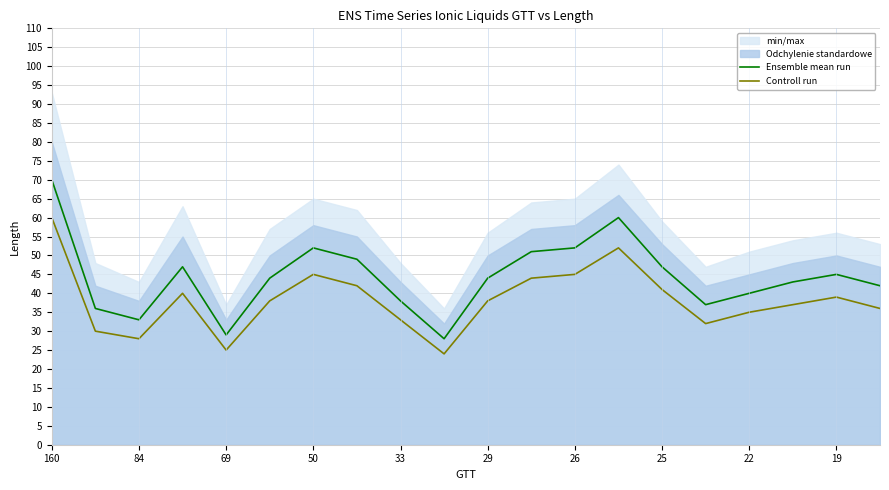

Which series has the largest total across all categories?

Ensemble mean run